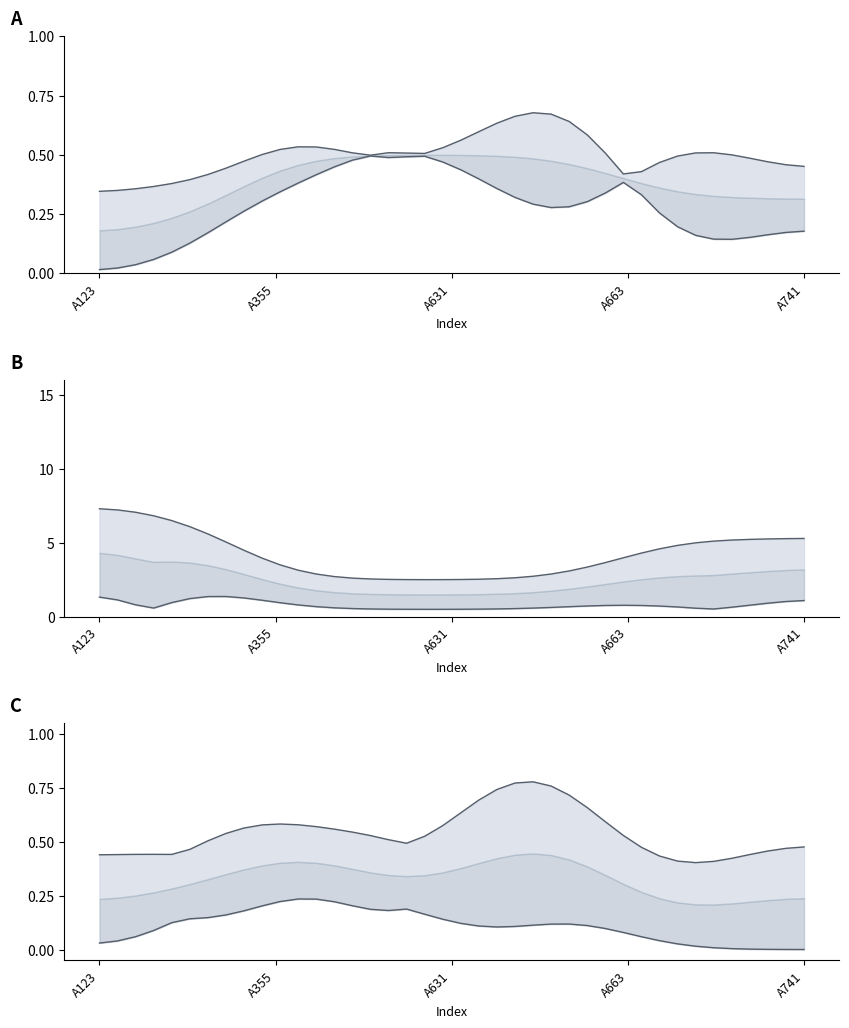

Reading left to right, transcribe all the data shown in this chart.

upper_band: 0.3	0.3	0.4	0.4	0.4	0.4	0.4	0.4	0.5	0.5	0.5	0.5	0.5	0.5	0.5	0.5	0.5	0.5	0.5	0.5	0.6	0.6	0.6	0.7	0.7	0.7	0.6	0.6	0.5	0.4	0.4	0.5	0.5	0.5	0.5	0.5	0.5	0.5	0.5	0.5
lower_band: 0.0	0.0	0.0	0.1	0.1	0.1	0.2	0.2	0.3	0.3	0.3	0.4	0.4	0.4	0.5	0.5	0.5	0.5	0.5	0.5	0.4	0.4	0.4	0.3	0.3	0.3	0.3	0.3	0.3	0.4	0.3	0.3	0.2	0.2	0.1	0.1	0.2	0.2	0.2	0.2
upper_b_band: 7.3	7.2	7.1	6.8	6.5	6.1	5.6	5.0	4.5	4.0	3.5	3.1	2.9	2.7	2.6	2.6	2.5	2.5	2.5	2.5	2.5	2.5	2.6	2.6	2.7	2.9	3.1	3.4	3.7	4.0	4.3	4.6	4.8	5.0	5.1	5.2	5.2	5.3	5.3	5.3
lower_b_band: 1.3	1.1	0.8	0.6	1.0	1.2	1.4	1.4	1.3	1.1	0.9	0.8	0.7	0.6	0.6	0.5	0.5	0.5	0.5	0.5	0.5	0.5	0.5	0.6	0.6	0.6	0.7	0.7	0.8	0.8	0.8	0.7	0.7	0.6	0.5	0.6	0.8	0.9	1.0	1.1
upper_c_band: 0.4	0.4	0.4	0.4	0.4	0.5	0.5	0.5	0.6	0.6	0.6	0.6	0.6	0.6	0.5	0.5	0.5	0.5	0.5	0.6	0.6	0.7	0.7	0.8	0.8	0.8	0.7	0.7	0.6	0.5	0.5	0.4	0.4	0.4	0.4	0.4	0.4	0.5	0.5	0.5
lower_c_band: 0.0	0.0	0.1	0.1	0.1	0.1	0.1	0.2	0.2	0.2	0.2	0.2	0.2	0.2	0.2	0.2	0.2	0.2	0.2	0.1	0.1	0.1	0.1	0.1	0.1	0.1	0.1	0.1	0.1	0.1	0.1	0.0	0.0	0.0	0.0	0.0	0.0	0.0	0.0	0.0